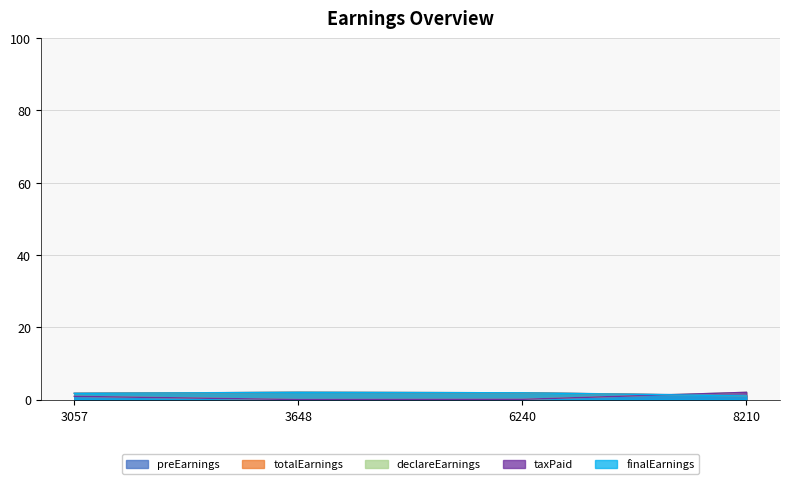

What is the lowest value of the preEarnings series?

1.1